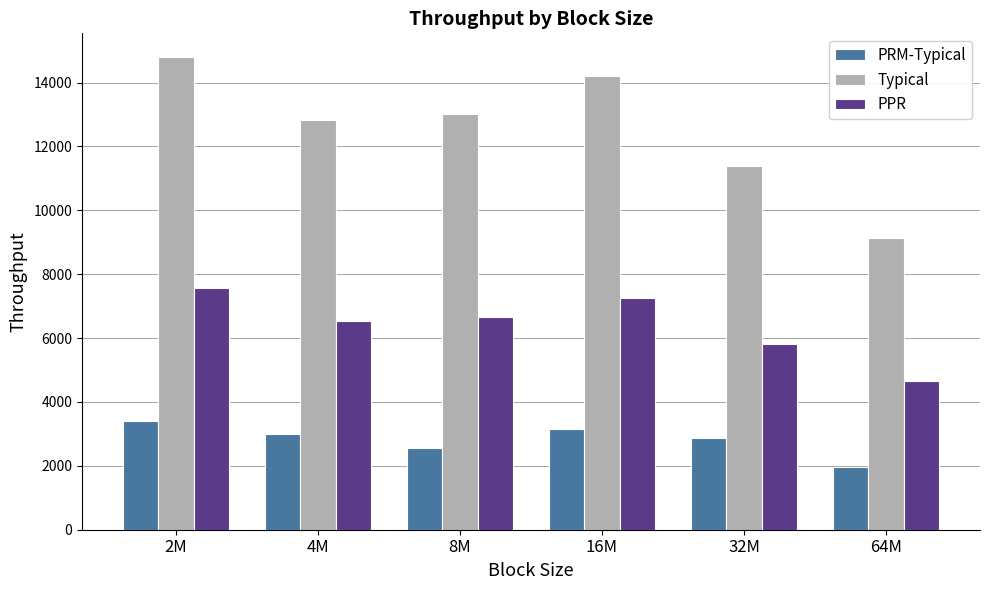

True or false: PRM-Typical has a value of 973.3 at 2M.

False